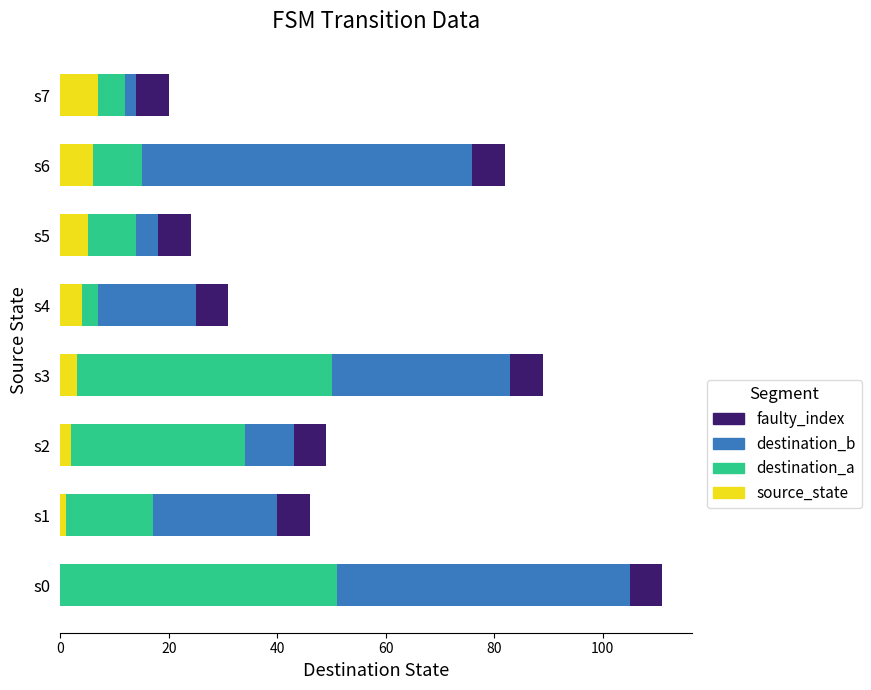

What is the sum of all source_state values?

28